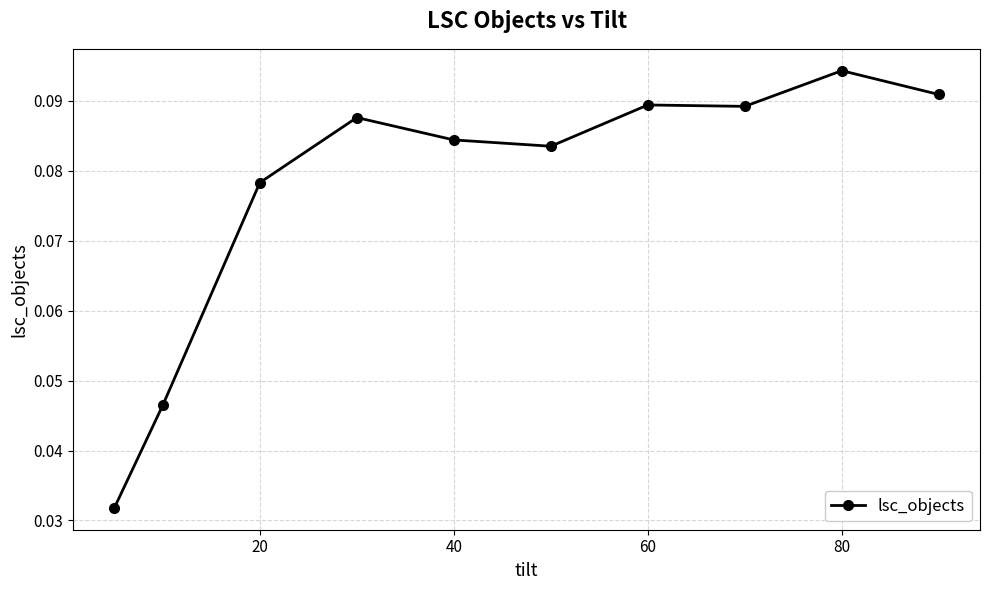

True or false: the data has more than 0 interior local peaks.

True